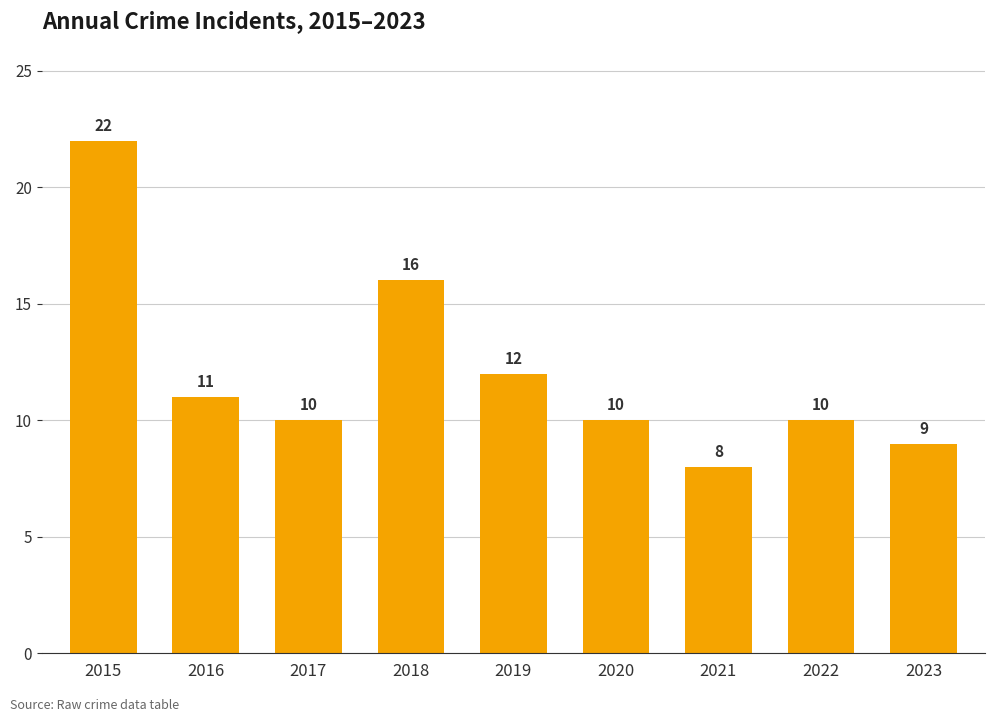

Which has a higher value, 2017 or 2021?

2017